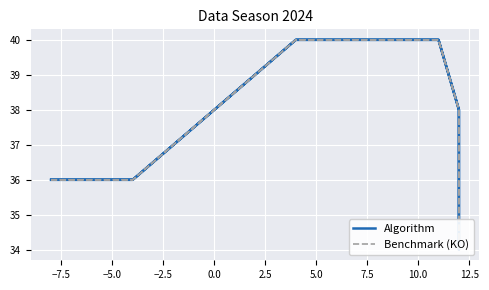

List the series in order of their peak value, highest first.

Algorithm, Benchmark (KO)